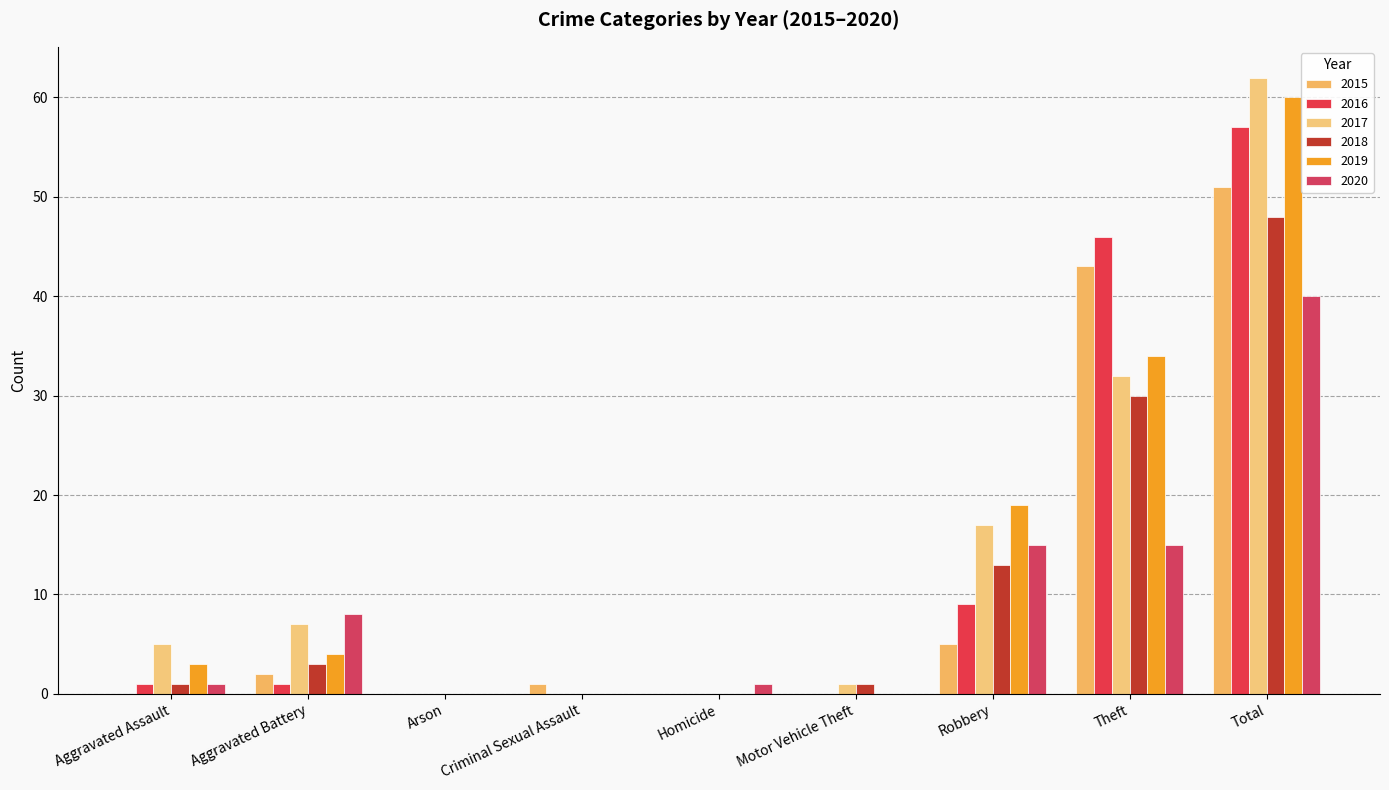

What are all the series names shown in the legend?

2015, 2016, 2017, 2018, 2019, 2020